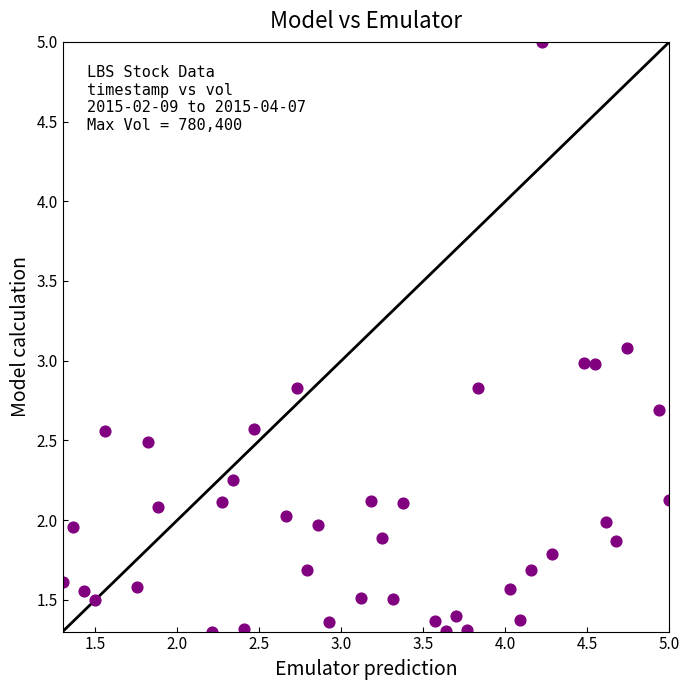

What is the range of X values (max minus min)?

3.7